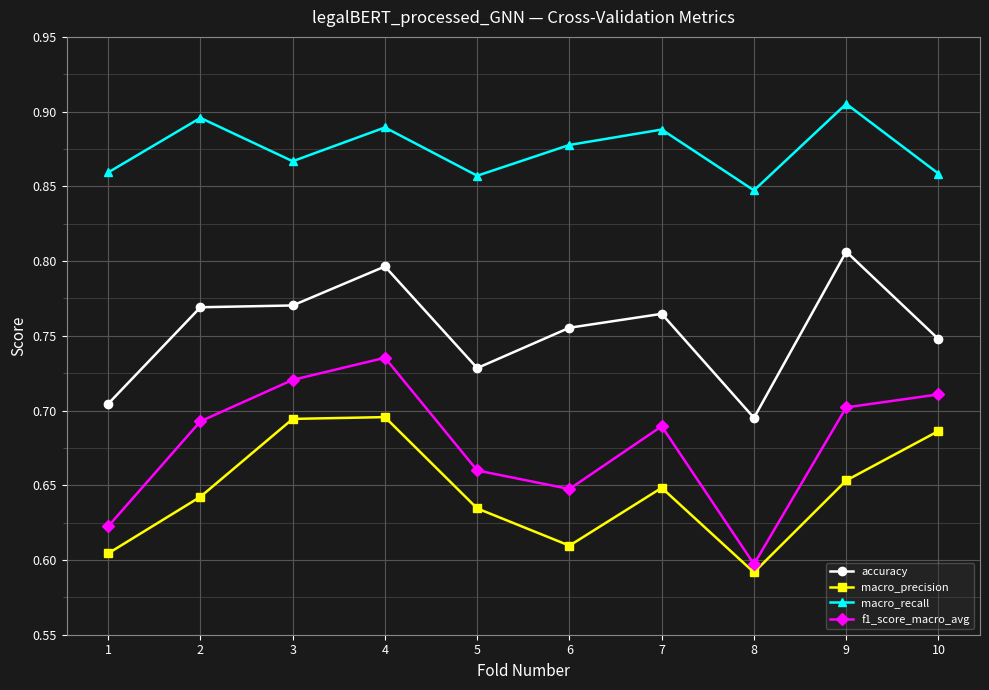

At 10, list the series in order from largest to smallest.

macro_recall, accuracy, f1_score_macro_avg, macro_precision